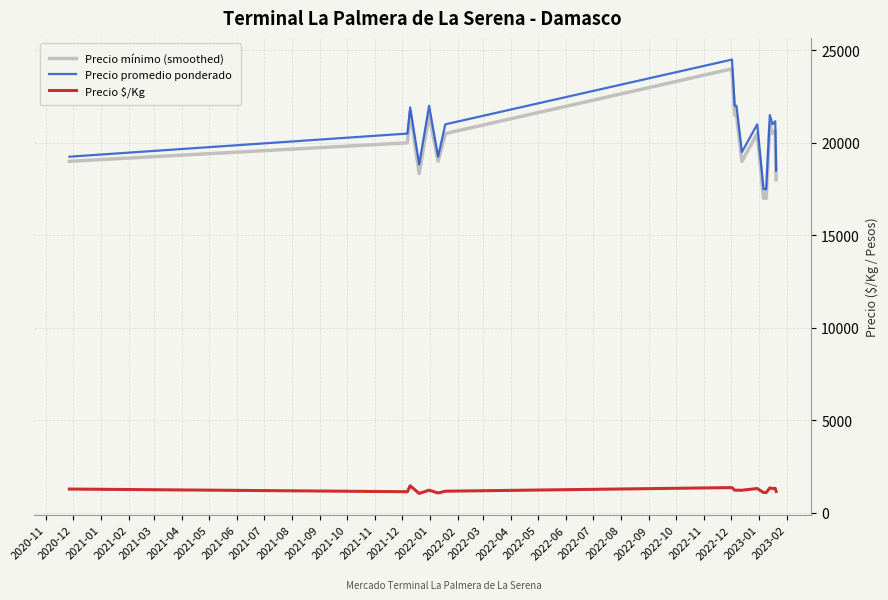

What is the highest value of the Precio mínimo (smoothed) series?

24000.0